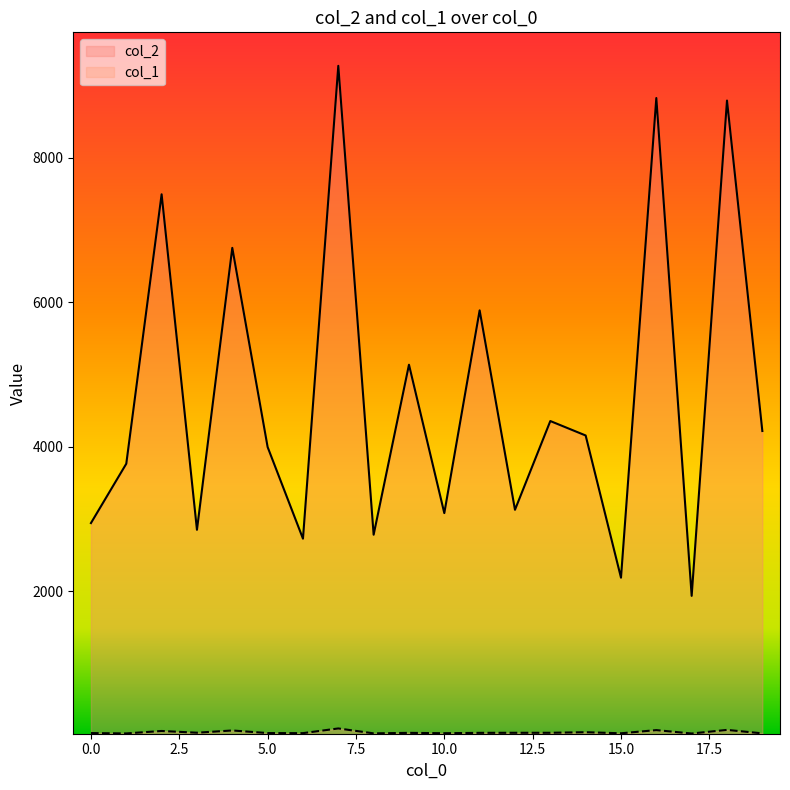

True or false: col_2 has more than 0 points higher than both neighbors.

True